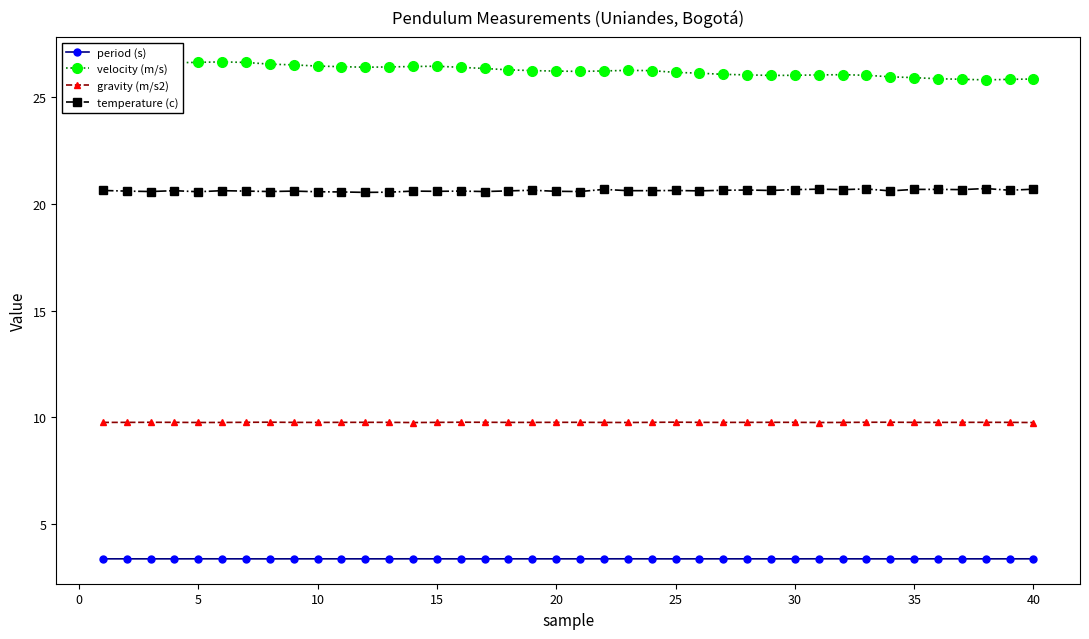

Reading left to right, what are all the values shown in this chart?

period (s): 3.4	3.4	3.4	3.4	3.4	3.4	3.4	3.4	3.4	3.4	3.4	3.4	3.4	3.4	3.4	3.4	3.4	3.4	3.4	3.4	3.4	3.4	3.4	3.4	3.4	3.4	3.4	3.4	3.4	3.4	3.4	3.4	3.4	3.4	3.4	3.4	3.4	3.4	3.4	3.4
velocity (m/s): 26.7	26.6	26.6	26.6	26.6	26.7	26.6	26.5	26.5	26.5	26.4	26.4	26.4	26.4	26.5	26.4	26.3	26.3	26.2	26.2	26.2	26.2	26.3	26.2	26.2	26.1	26.1	26.0	26.0	26.0	26.0	26.1	26.0	26.0	25.9	25.9	25.8	25.8	25.8	25.9
gravity (m/s2): 9.8	9.8	9.8	9.8	9.8	9.8	9.8	9.8	9.8	9.8	9.8	9.8	9.8	9.8	9.8	9.8	9.8	9.8	9.8	9.8	9.8	9.8	9.8	9.8	9.8	9.8	9.8	9.8	9.8	9.8	9.8	9.8	9.8	9.8	9.8	9.8	9.8	9.8	9.8	9.8
temperature (c): 20.6	20.6	20.6	20.6	20.6	20.6	20.6	20.6	20.6	20.6	20.6	20.5	20.6	20.6	20.6	20.6	20.6	20.6	20.6	20.6	20.6	20.7	20.6	20.6	20.6	20.6	20.6	20.6	20.6	20.7	20.7	20.7	20.7	20.6	20.7	20.7	20.7	20.7	20.6	20.7